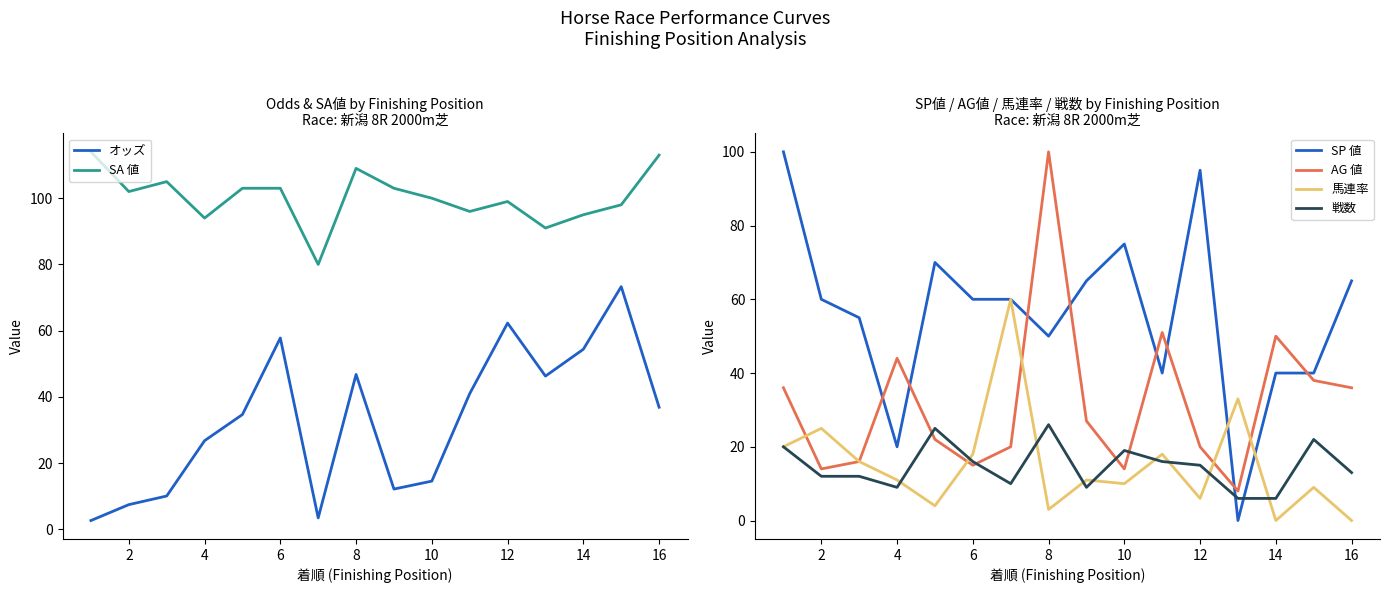

After their last crossing, which series has the higher values: SP 値 or 戦数?

SP 値